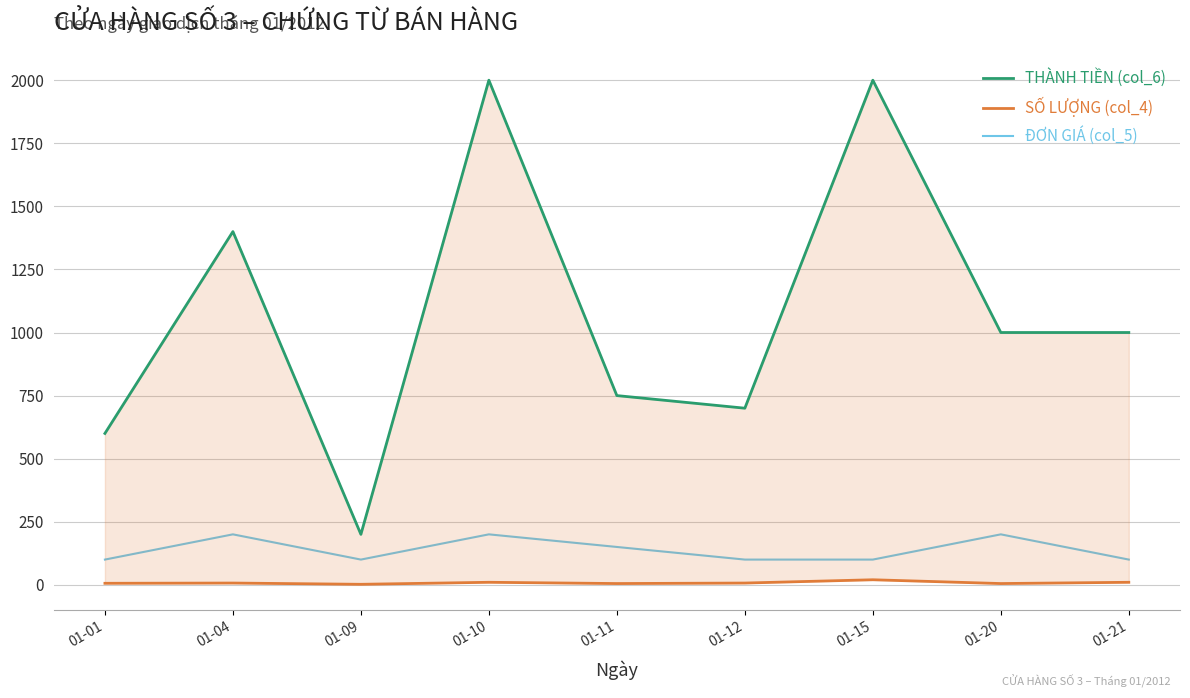

What are all the series names shown in the legend?

THÀNH TIỀN (col_6), SỐ LƯỢNG (col_4), ĐƠN GIÁ (col_5)